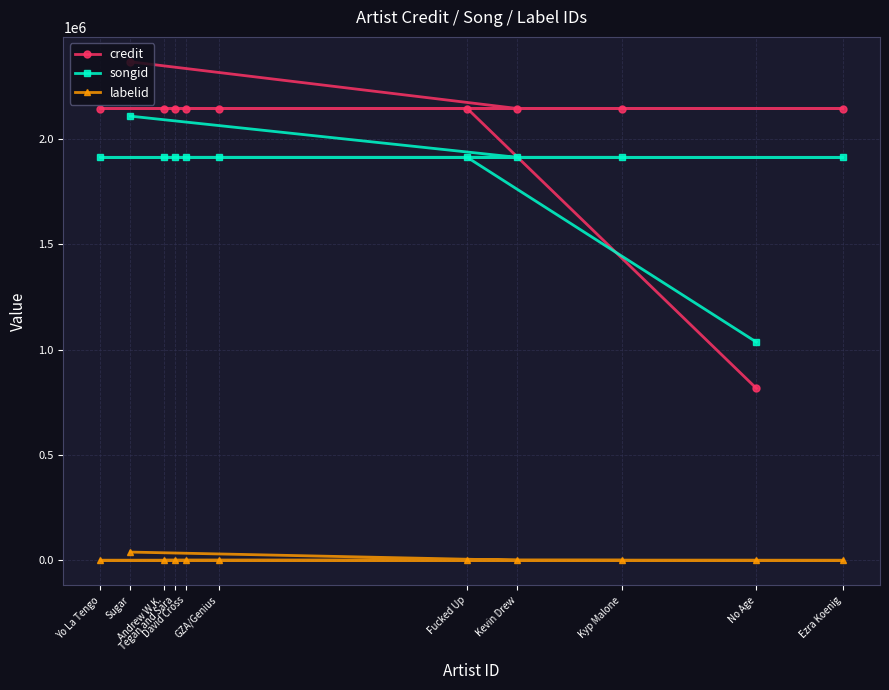

List the labels in order of songid value, smallest first.

No Age, Fucked Up, Ezra Koenig, Tegan and Sara, Andrew W.K., GZA/Genius, Kyp Malone, Yo La Tengo, David Cross, Kevin Drew, Sugar